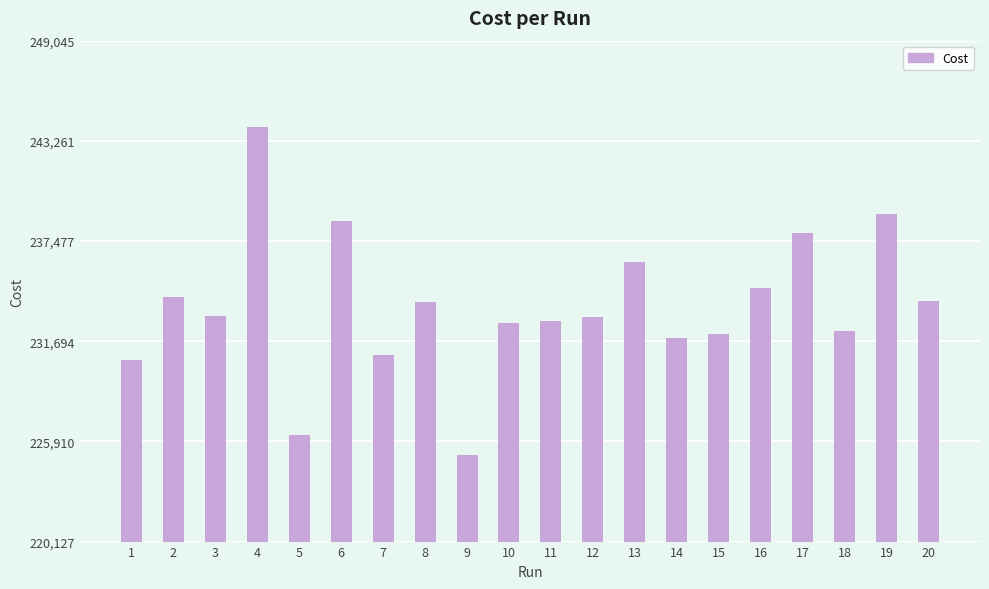

What is the approximate value at 7?

230880